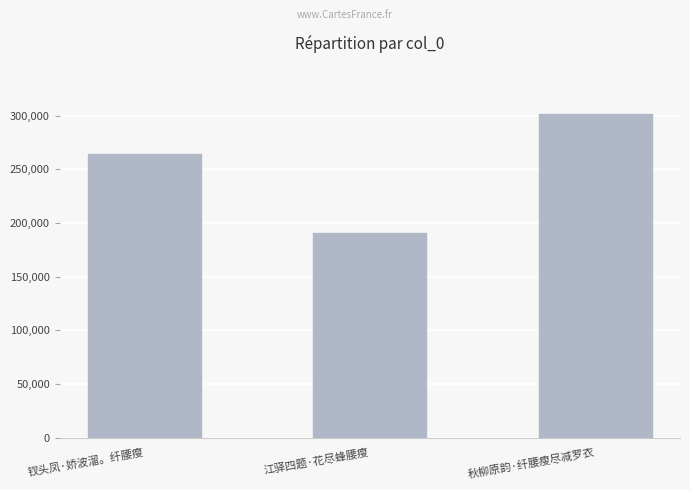

List the labels in order of value, largest first.

秋柳原韵·纤腰瘦尽减罗衣, 钗头凤·娇波溜。纤腰瘦, 江驿四题·花尽蜂腰瘦